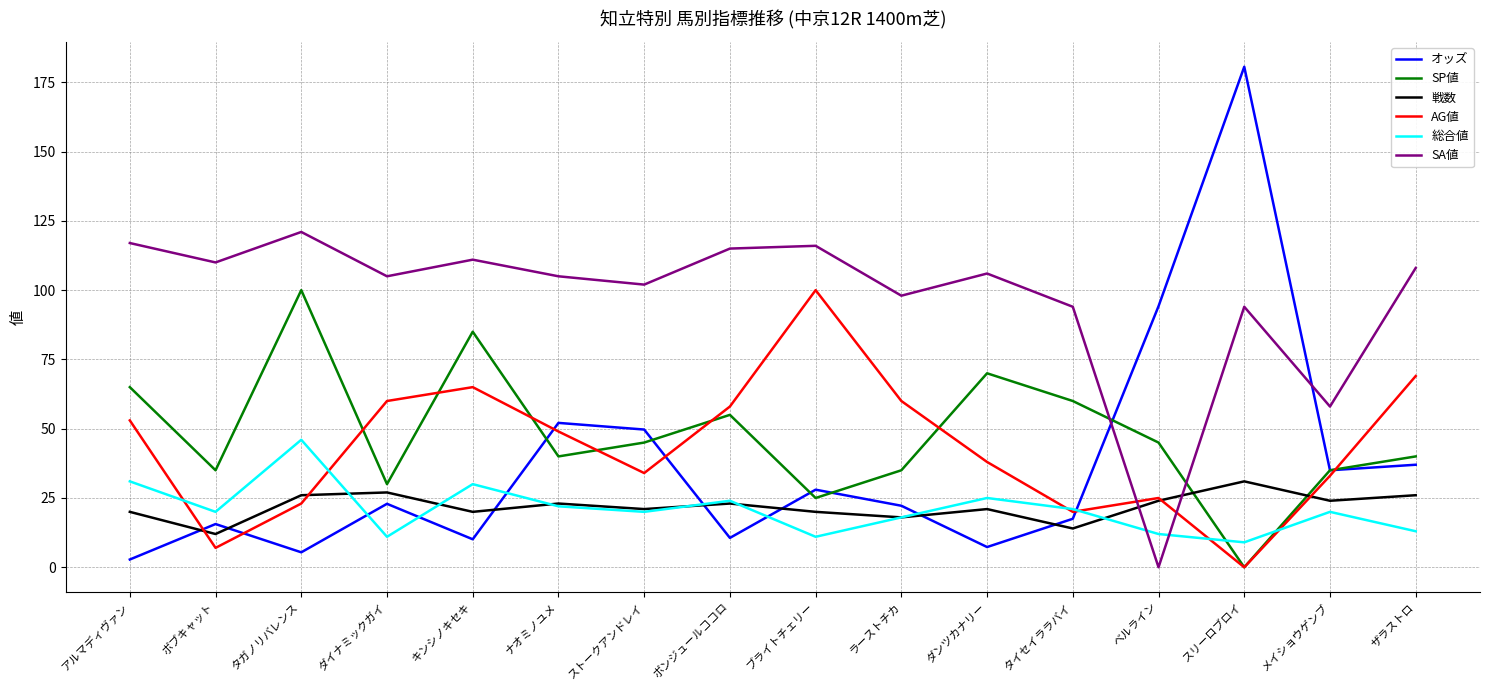

After their last crossing, which series has the higher values: オッズ or 戦数?

オッズ